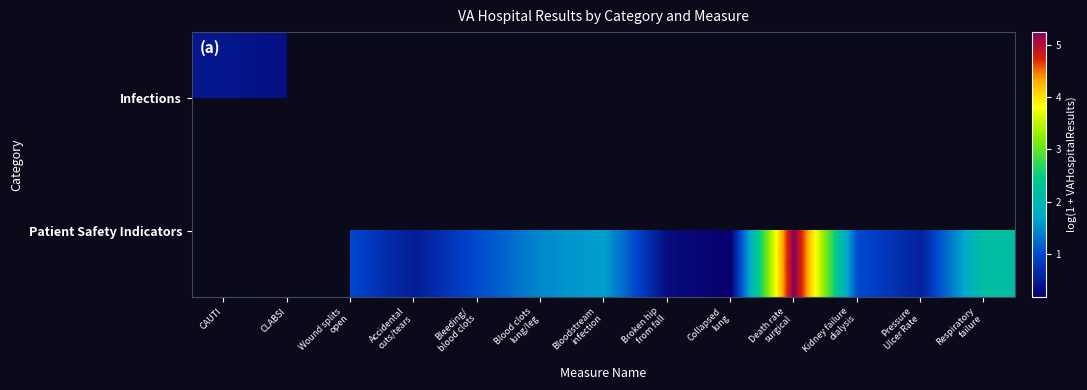

Between Collapsed lung and Respiratory failure, which series saw the biggest shift?

Patient Safety Indicators